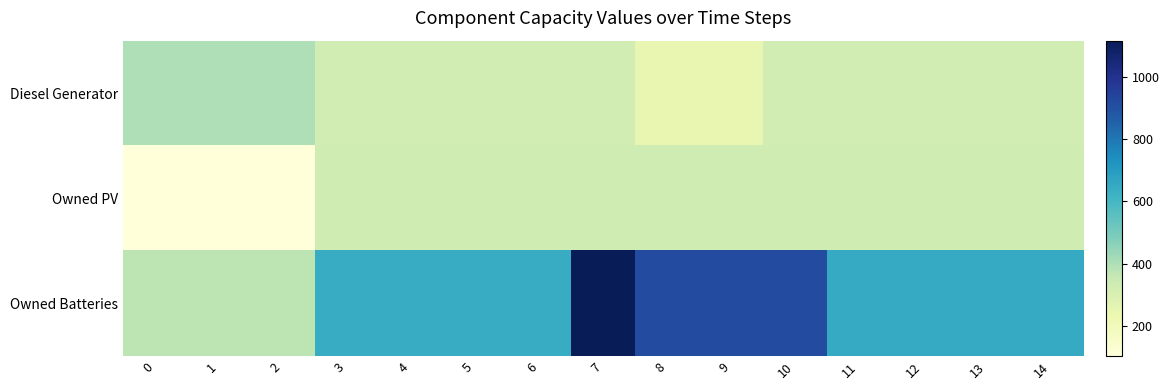

Reading right to left, extract all data points from this chart.

Diesel Generator: 14=322	13=322	12=322	11=322	10=322	9=247	8=247	7=322	6=322	5=322	4=322	3=322	2=400	1=400	0=400
Owned PV: 14=331	13=331	12=331	11=331	10=331	9=331	8=331	7=331	6=331	5=331	4=331	3=331	2=103	1=103	0=103
Owned Batteries: 14=646	13=646	12=646	11=646	10=917	9=917	8=917	7=1117	6=645	5=645	4=645	3=645	2=374	1=374	0=374